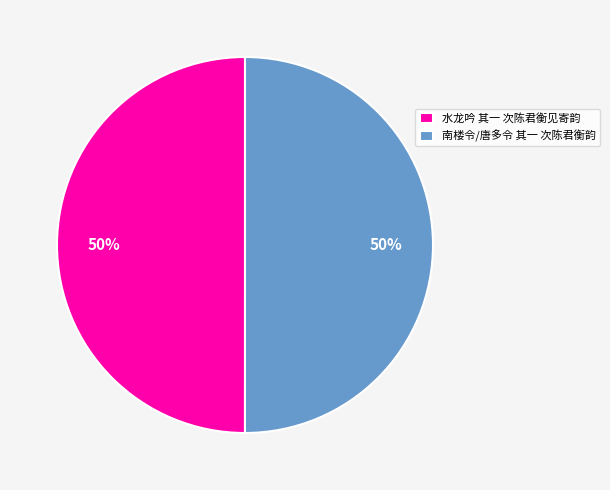

Is it true that 水龙吟 其一 次陈君衡见寄韵 is 50% of the pie?

True